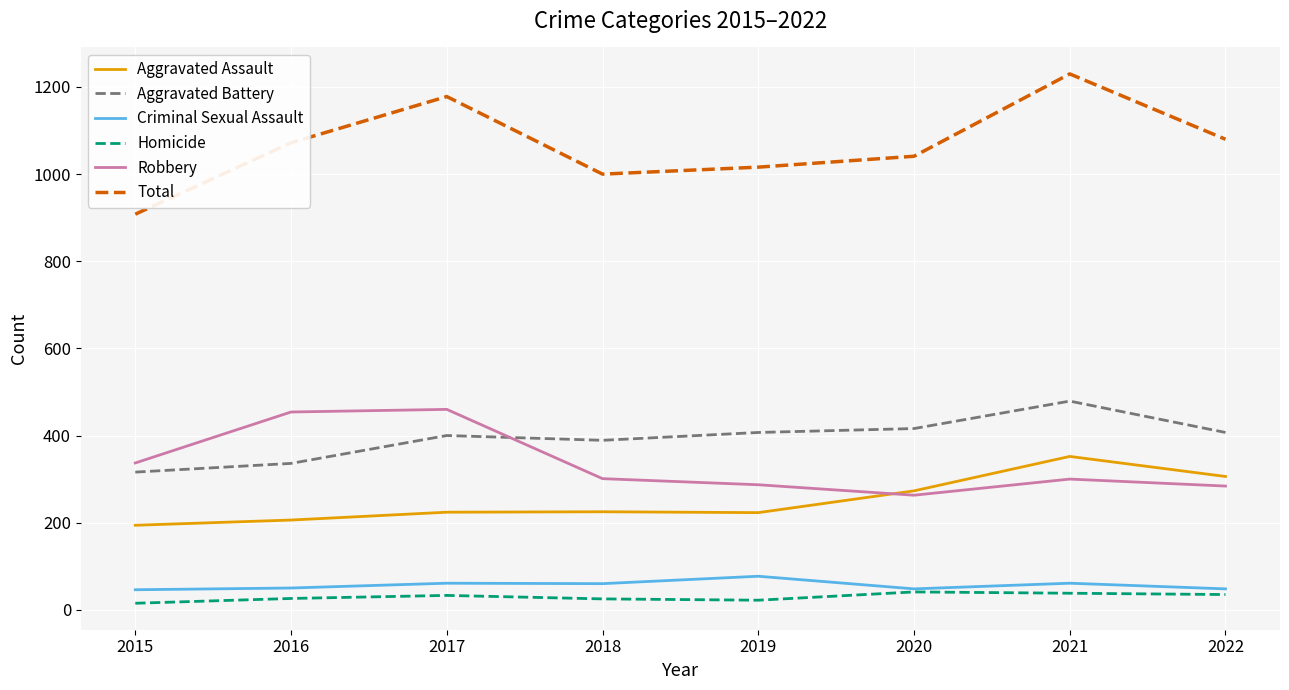

True or false: Aggravated Assault and Criminal Sexual Assault intersect in this chart.

False